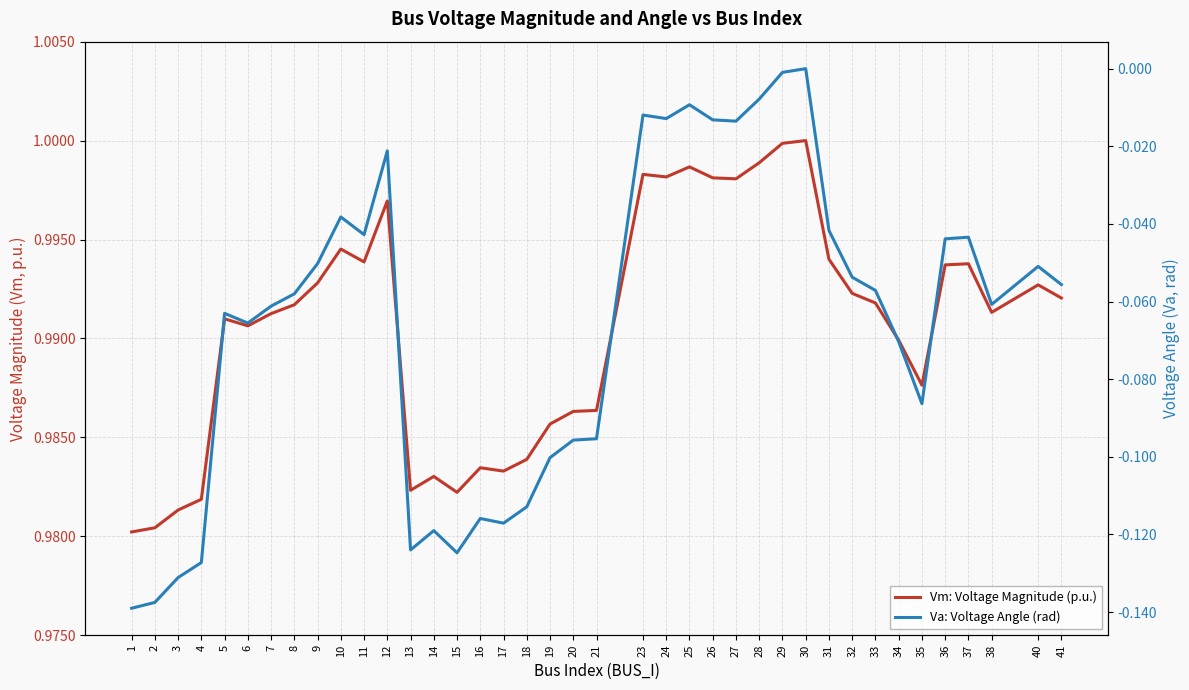

Does the chart have visible grid lines?

Yes